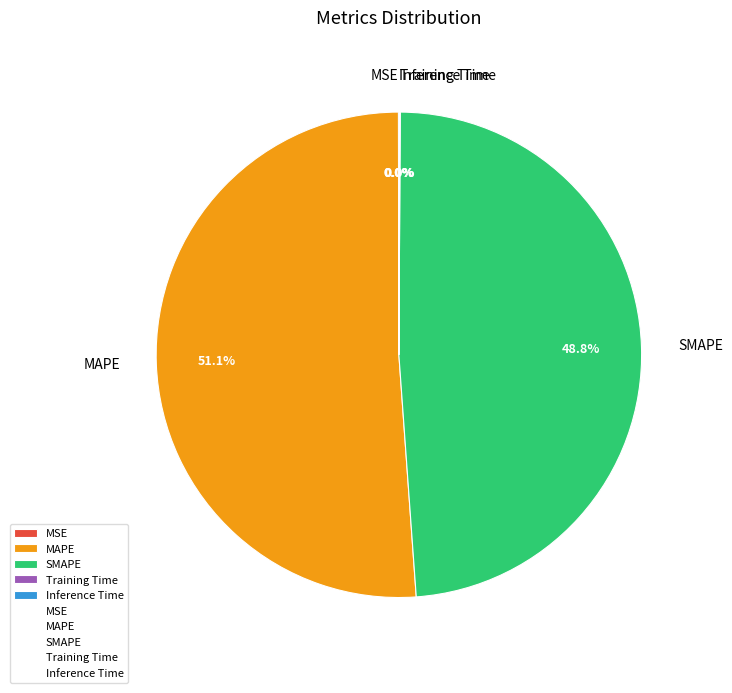

What is the largest slice in the pie chart?

MAPE